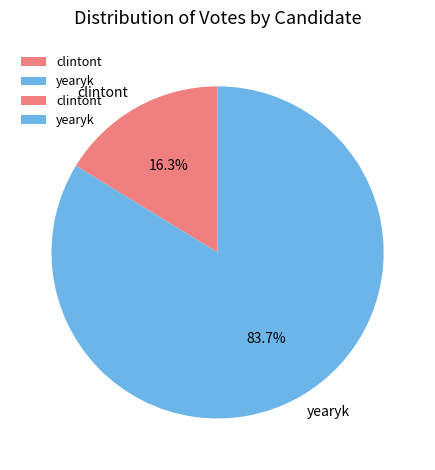

Is the sum of clintont and yearyk greater than half?

Yes